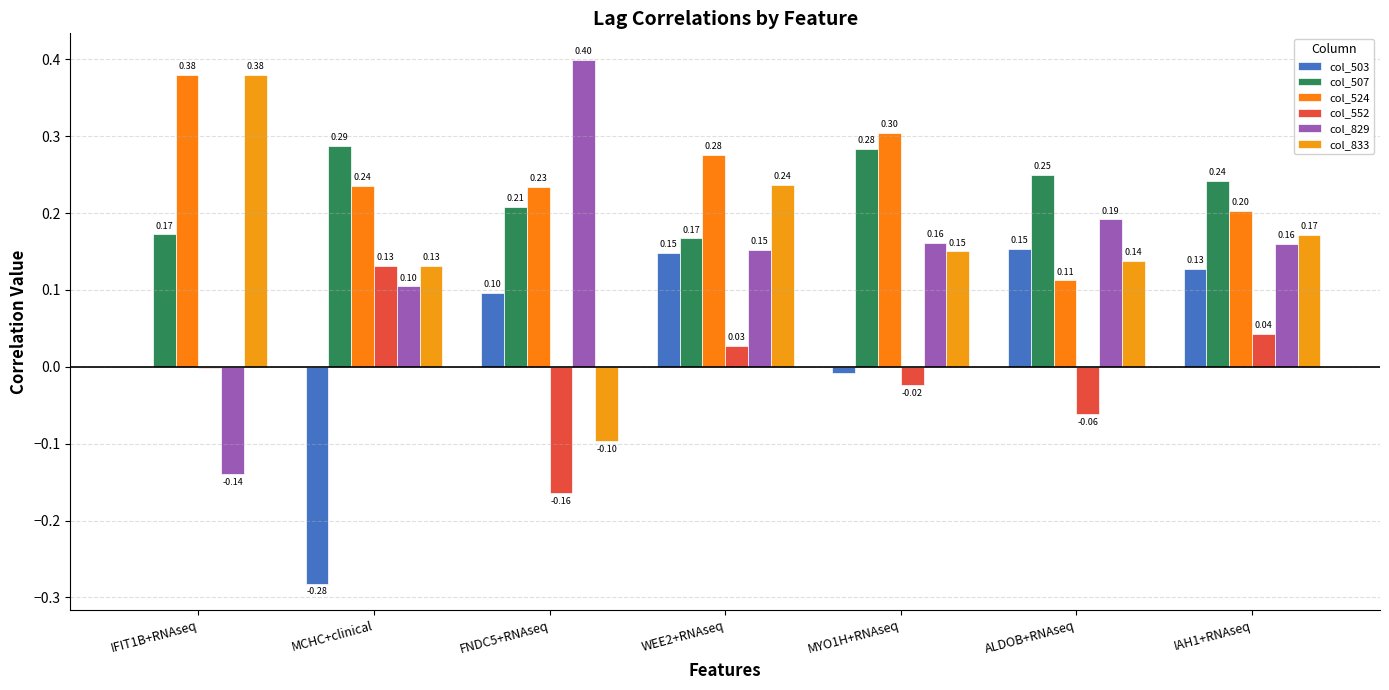

What is the value of the col_552 bar at the 2nd from the left?

0.1